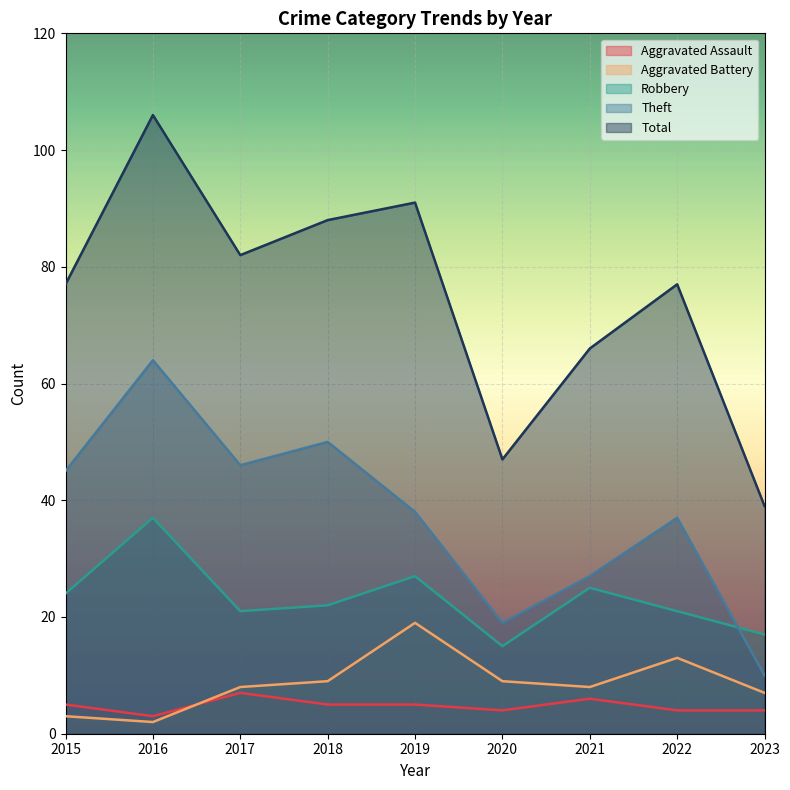

How many data points in Total are above 77?

4